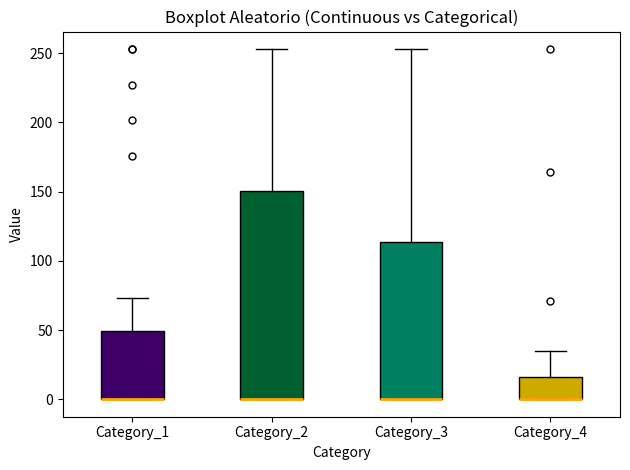

Reading left to right, read every box against the y-axis: the position of its median line, the range the box covers, and the ends of its whiskers. The values are not printed on the chart, so give them approximately, as read against the axis.

Category_1: median 0 (drawn on the box's lower edge), box 0 to 50, whiskers 0 to 75
Category_2: median 0 (drawn on the box's lower edge), box 0 to 150, whiskers 0 to 255
Category_3: median 0 (drawn on the box's lower edge), box 0 to 115, whiskers 0 to 255
Category_4: median 0 (drawn on the box's lower edge), box 0 to 15, whiskers 0 to 35